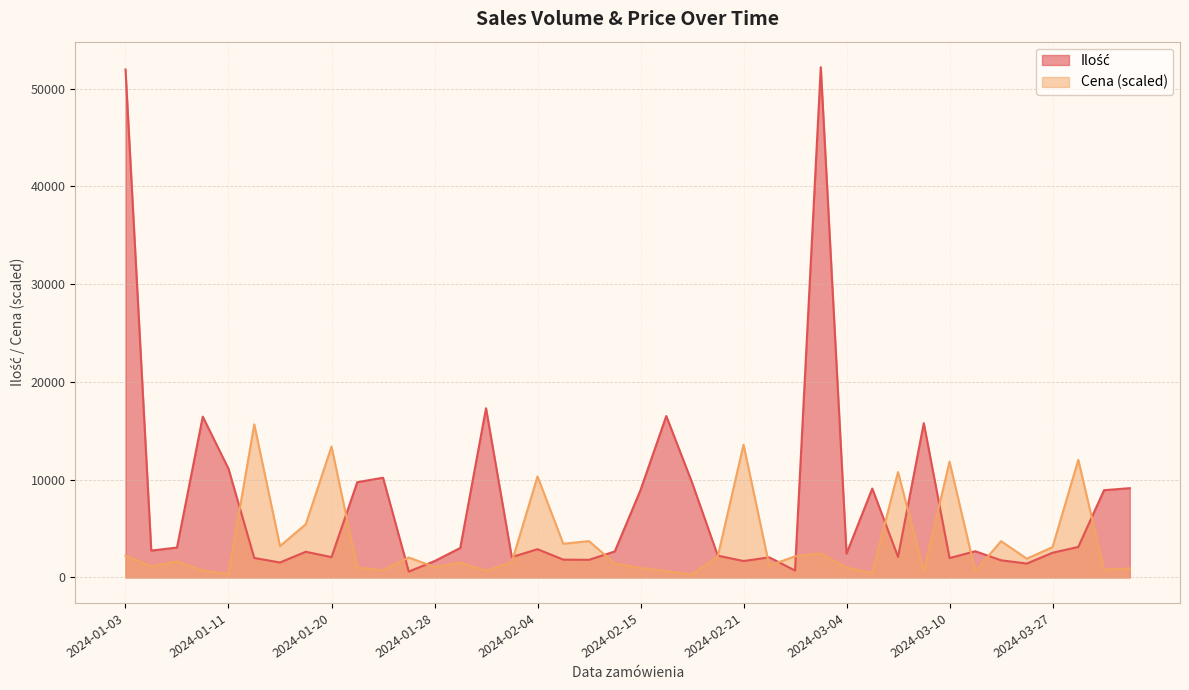

What are all the series names shown in the legend?

Ilość, Cena